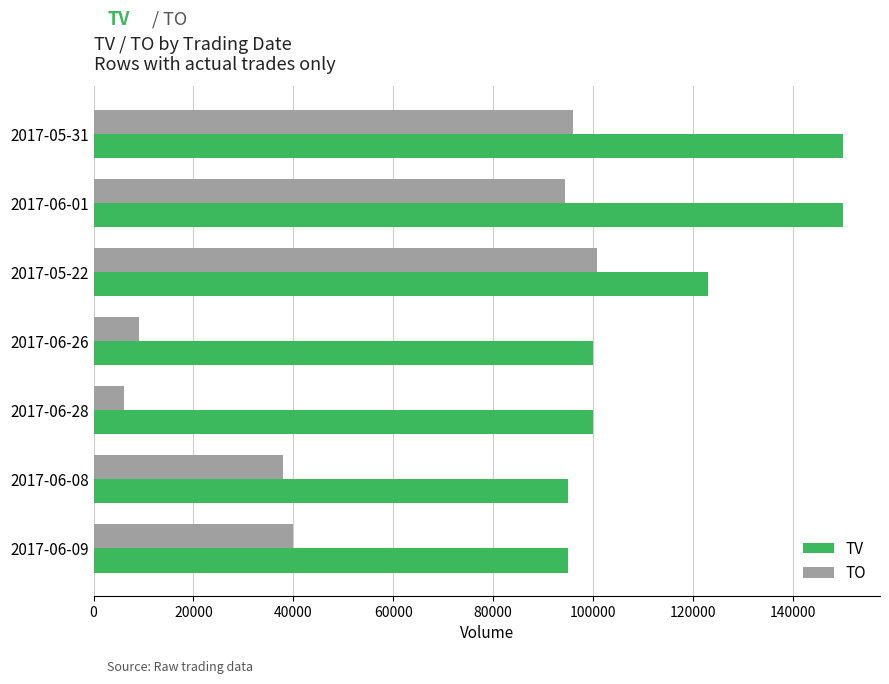

How many data points does each series have?

7